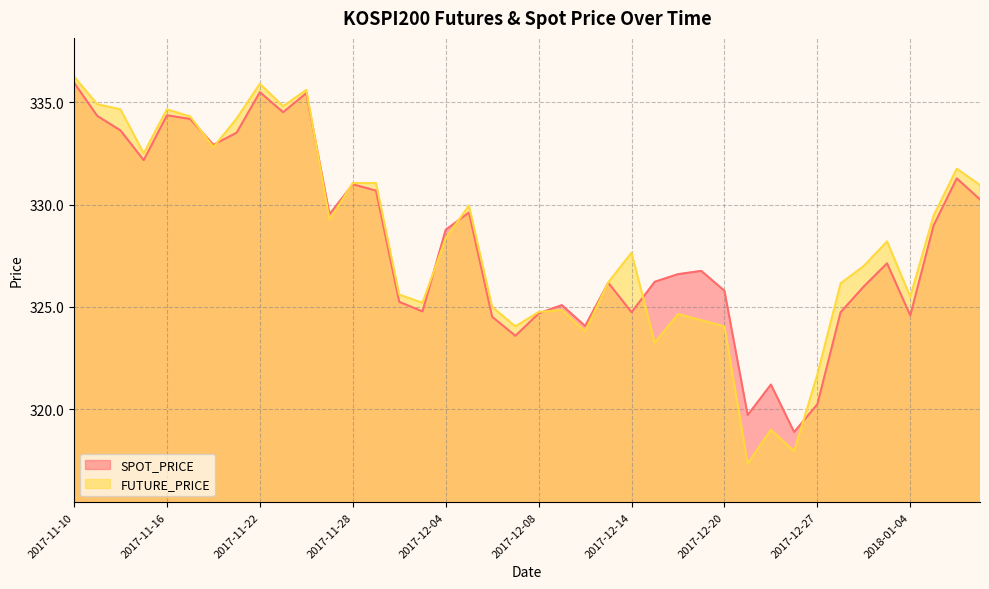

How many data points does each series have?

40